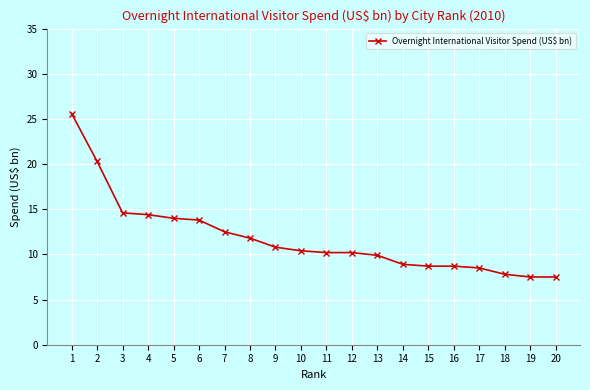

Is it true that the value at 1 is 42.9?

False